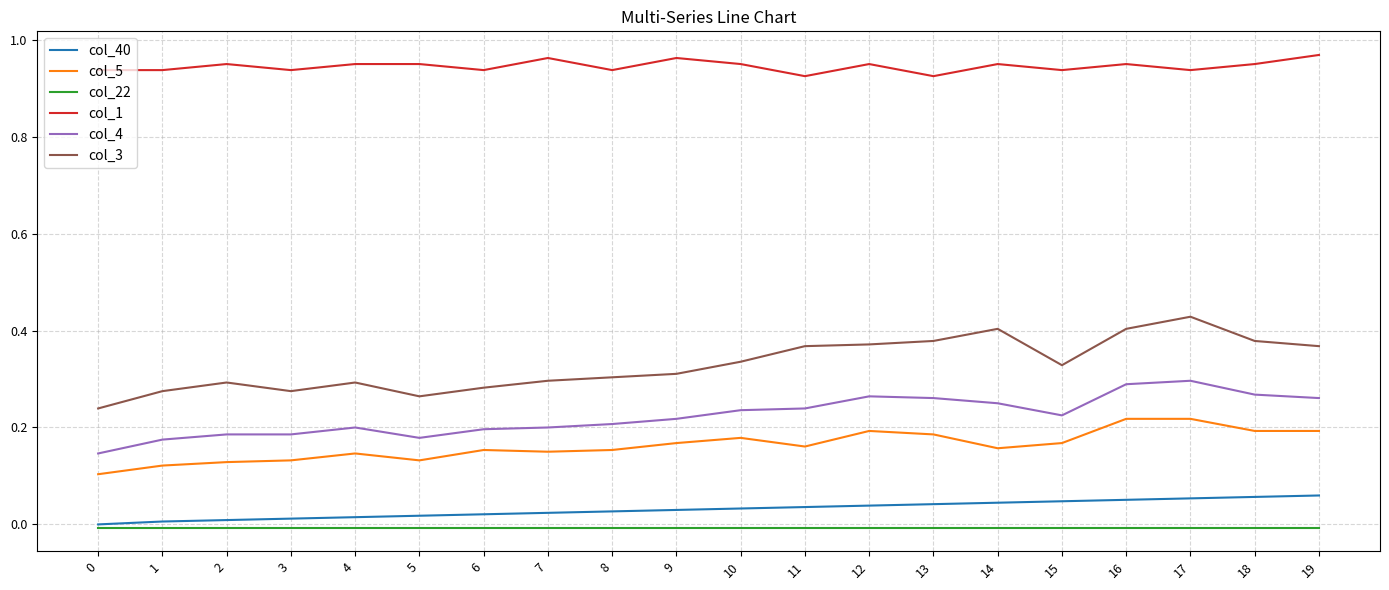

Rank the series by their maximum value, from highest to lowest.

col_1, col_3, col_4, col_5, col_40, col_22